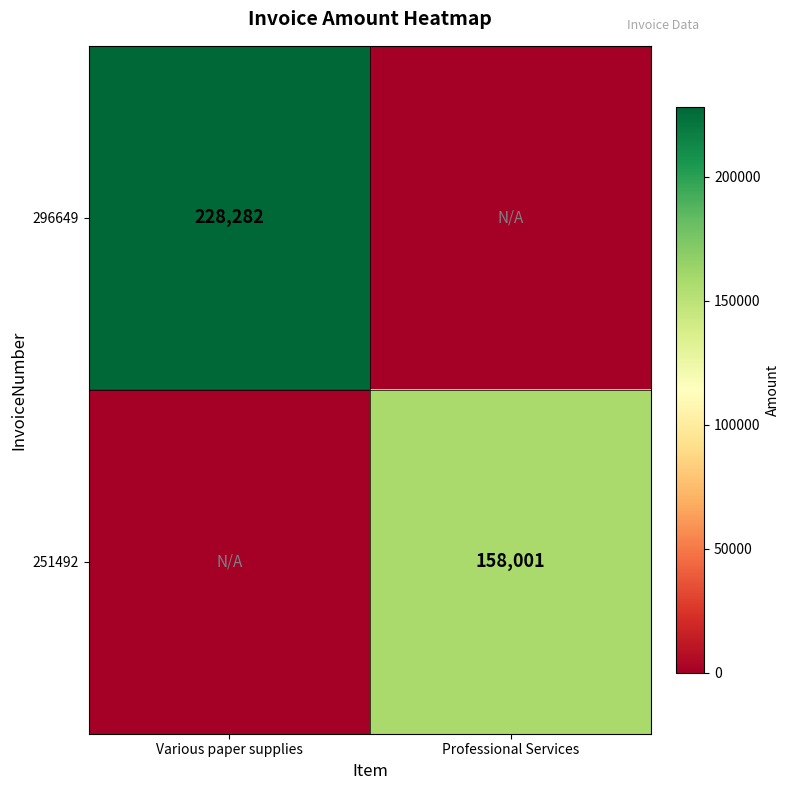

True or false: 251492 has a value of 282186 at Professional Services.

False